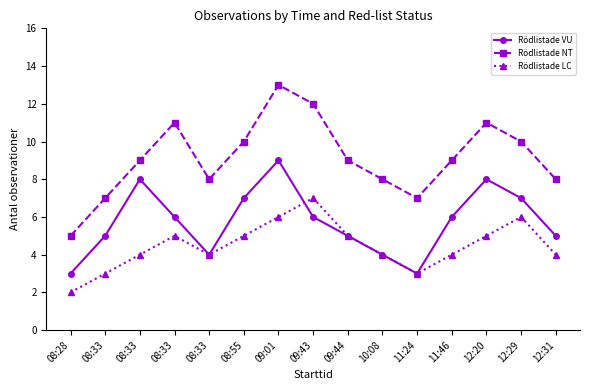

True or false: Rödlistade VU and Rödlistade NT cross at least once.

False